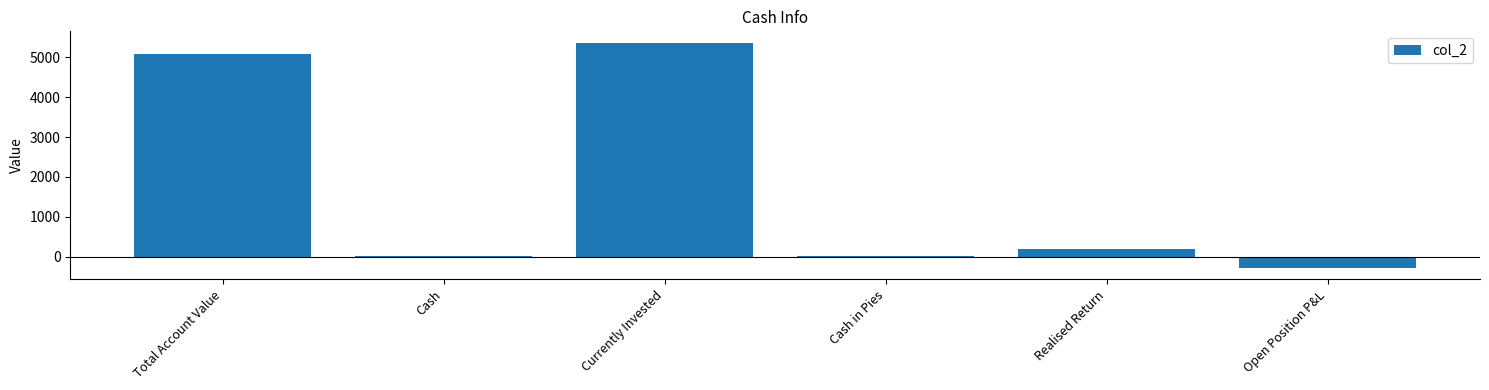

Reading left to right, transcribe all the data shown in this chart.

5085.1	4.6	5368.3	4.6	195.2	-287.8